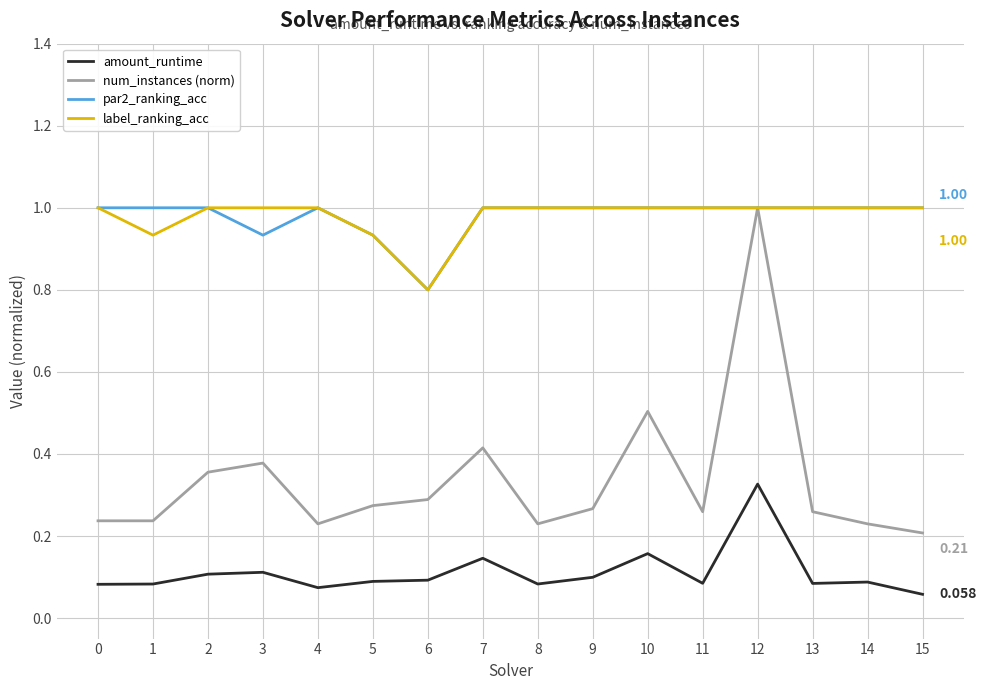

How many series are shown in this chart?

4